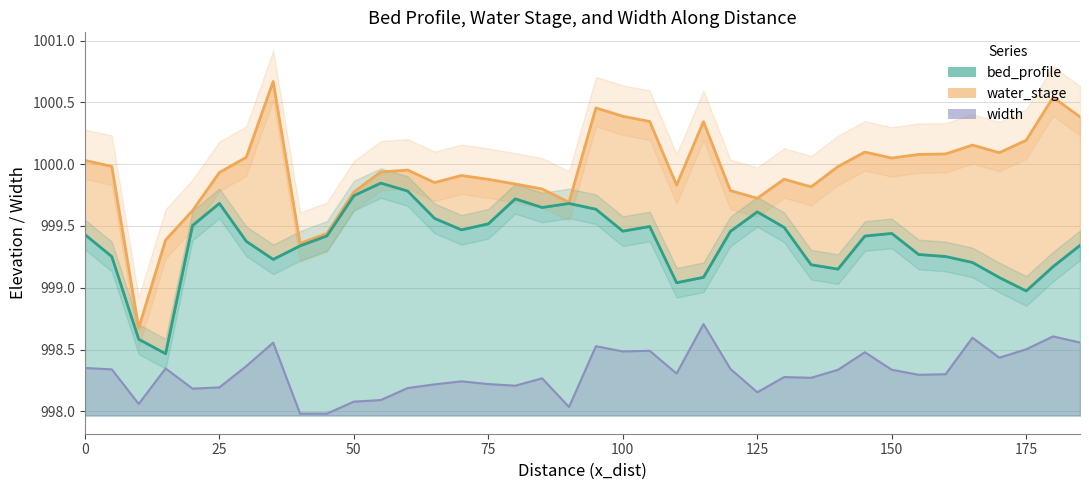

At which category does the chart reach its peak across all series?

35